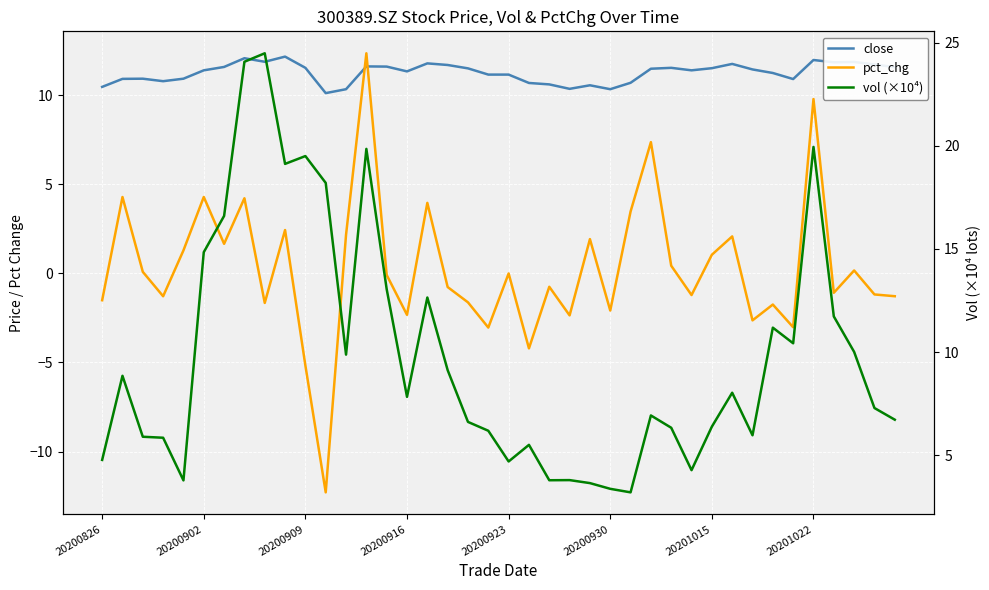

The value of vol (×10⁴) at 20201022 is 16.1. True or false?

False